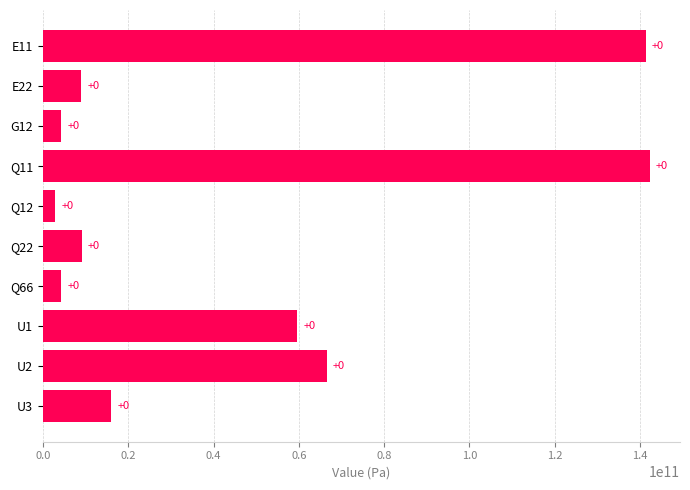

What is the difference between the second highest and minimum values?

138432954473.4